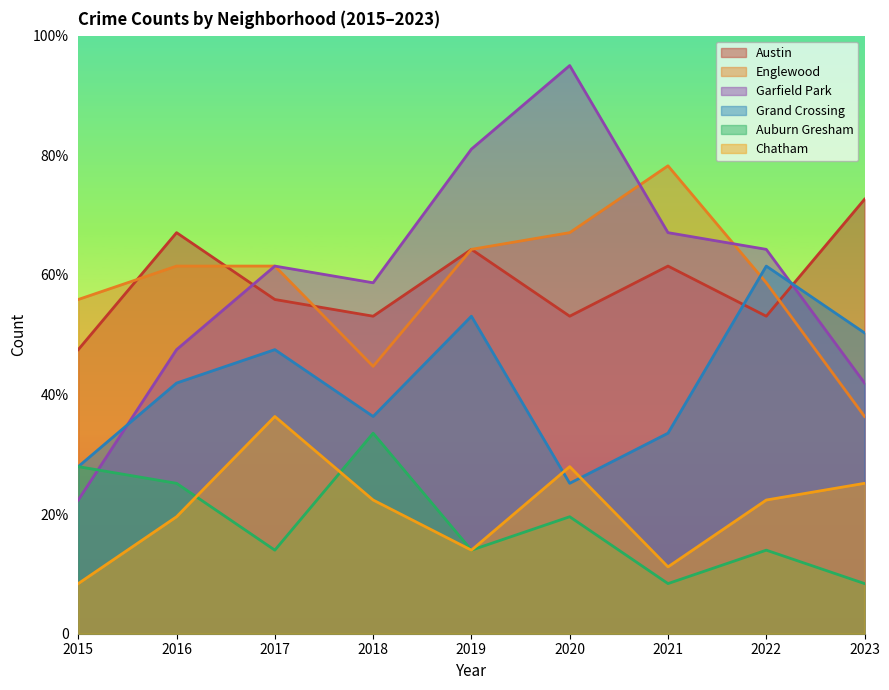

Rank the categories by Auburn Gresham value from lowest to highest.

2021, 2023, 2017, 2019, 2022, 2020, 2016, 2015, 2018